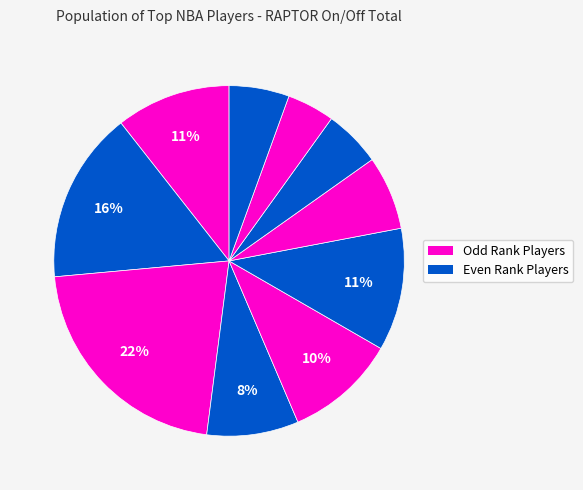

Count the number of slices in the pie.

10